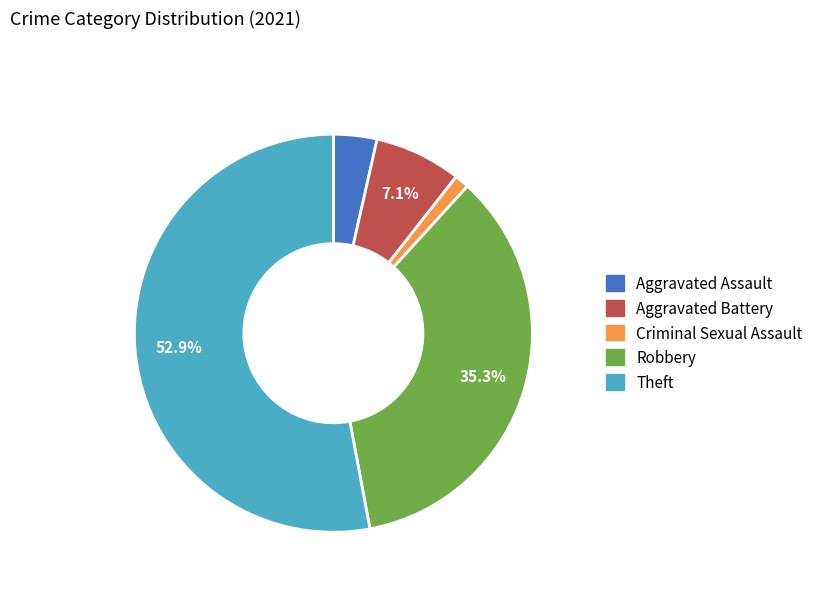

To the nearest percent, what portion does Aggravated Battery represent?

7%